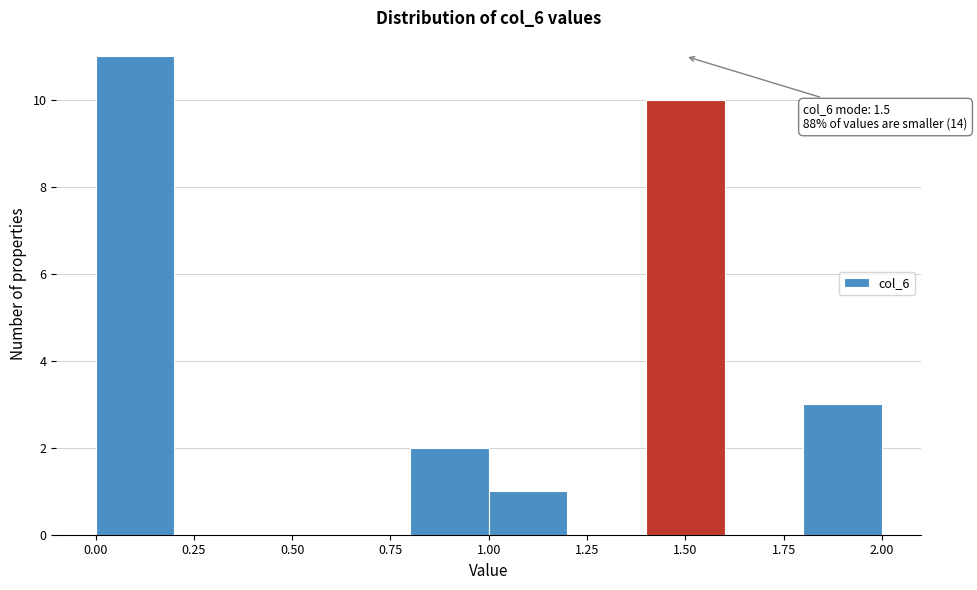

Which range on the x-axis has the tallest bar?

0.0 to 0.2